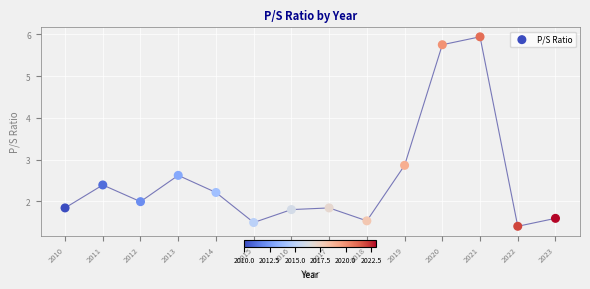

What is the range of Y values (max minus min)?

4.5